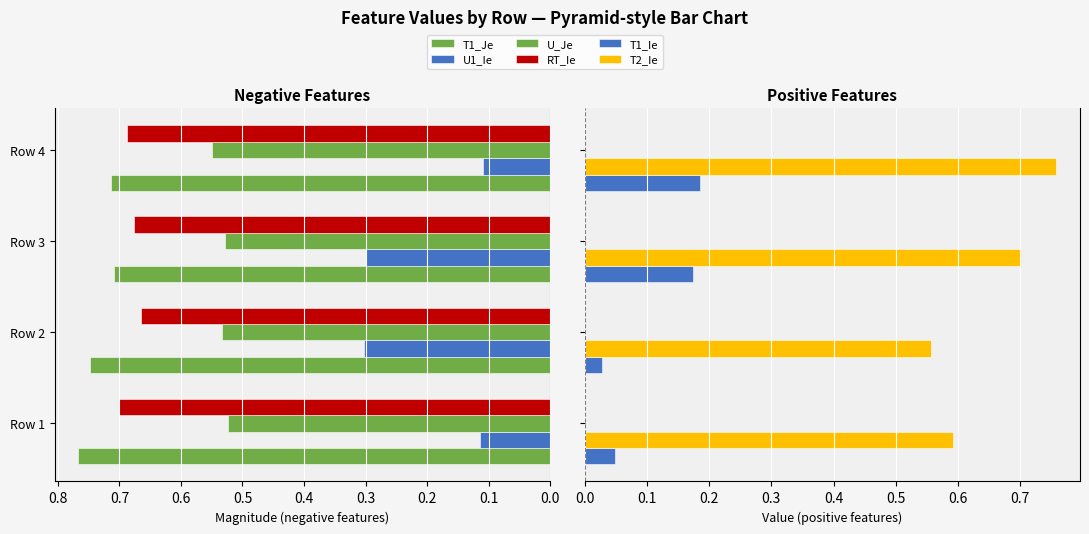

The RT_Ie series shows 1.0 at Row 4. True or false?

False